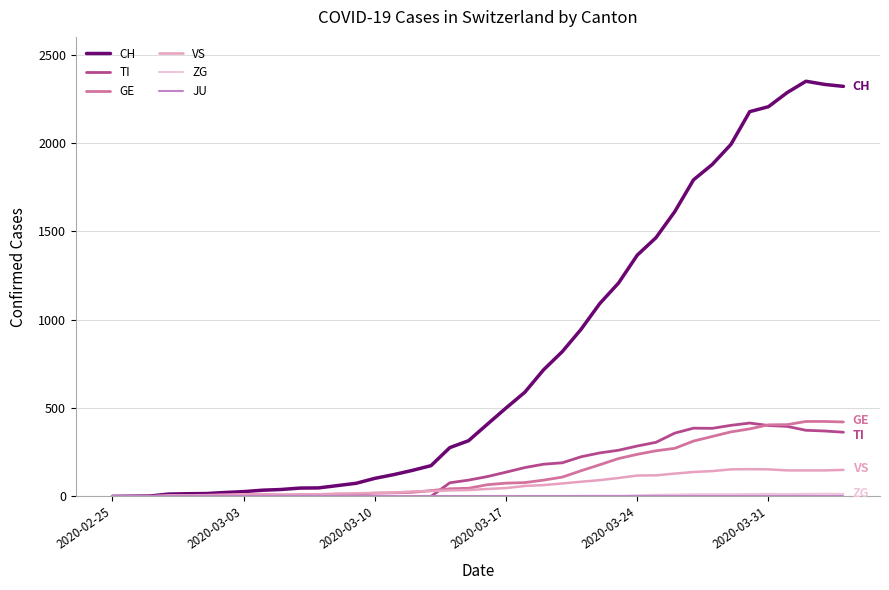

Which series has the largest total across all categories?

CH